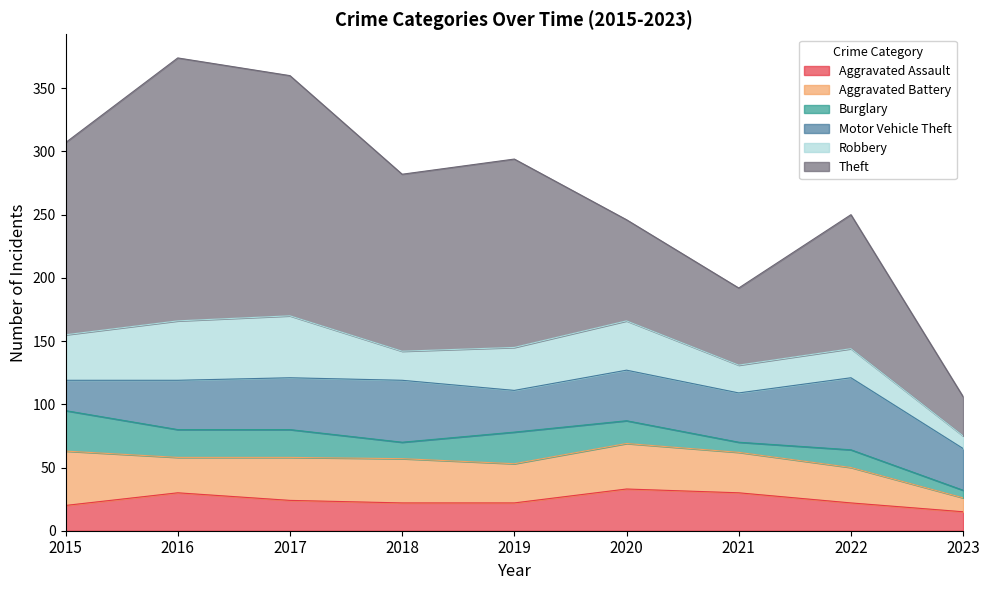

How many interior local valleys does the Robbery series have?

2